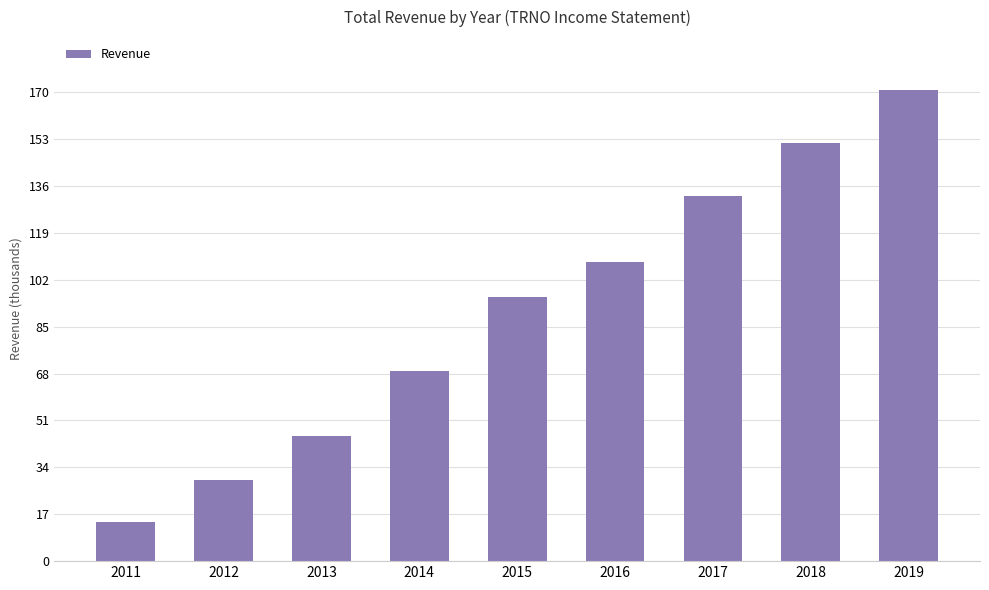

What is the change in value from 2013 to 2017?

+87000